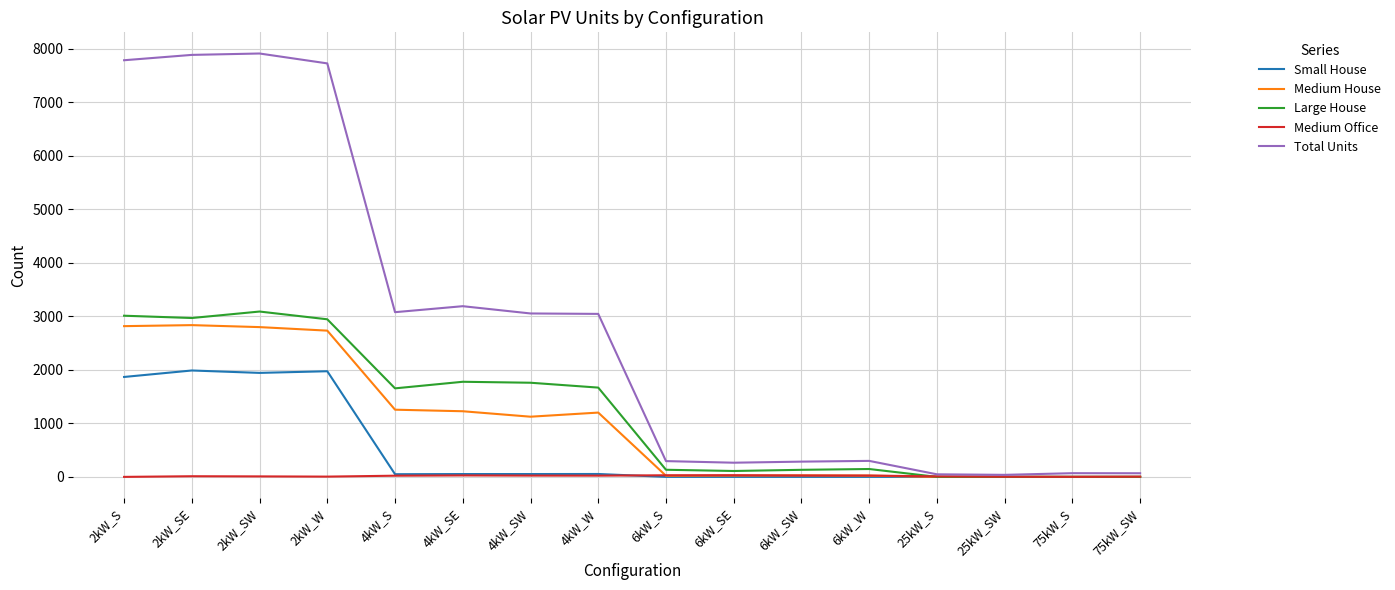

What is the maximum value for Large House?

3091